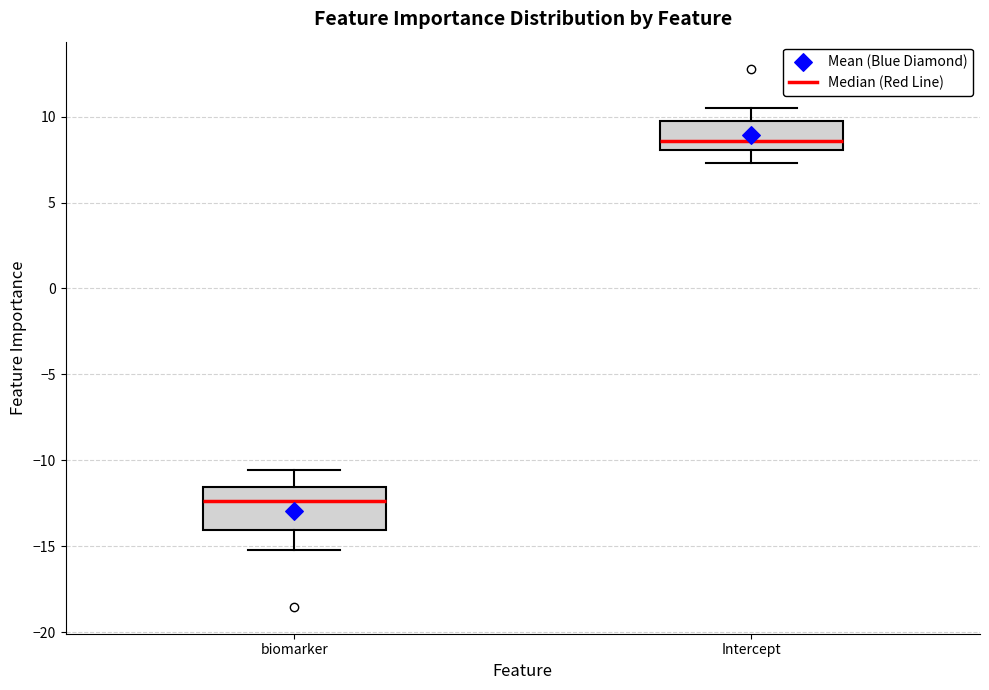

Reading left to right, transcribe this box plot: for each box, give where its median line is, the range the box spans, and where its two whiskers end, as read against the y-axis. The values are not printed on the chart, so give them approximately, as read against the axis.

biomarker: median -12.5, box -14.0 to -11.5, whiskers -15.0 to -10.5
Intercept: median 8.5, box 8.0 to 9.5, whiskers 7.5 to 10.5